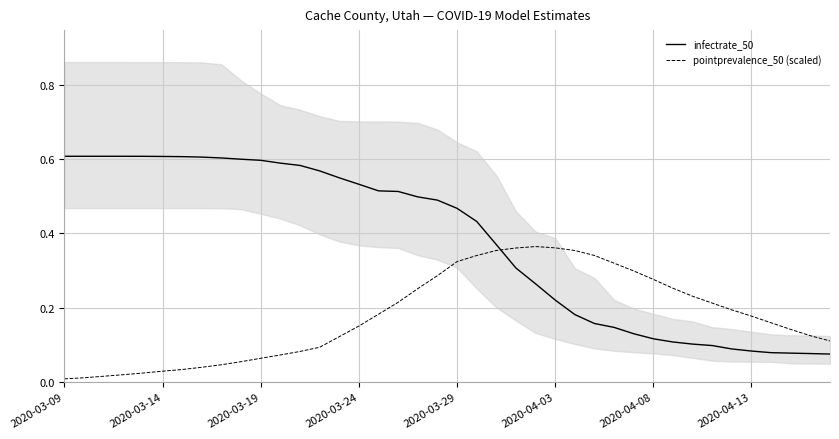

True or false: pointprevalence_50 (scaled) has more than 1 interior local peaks.

False